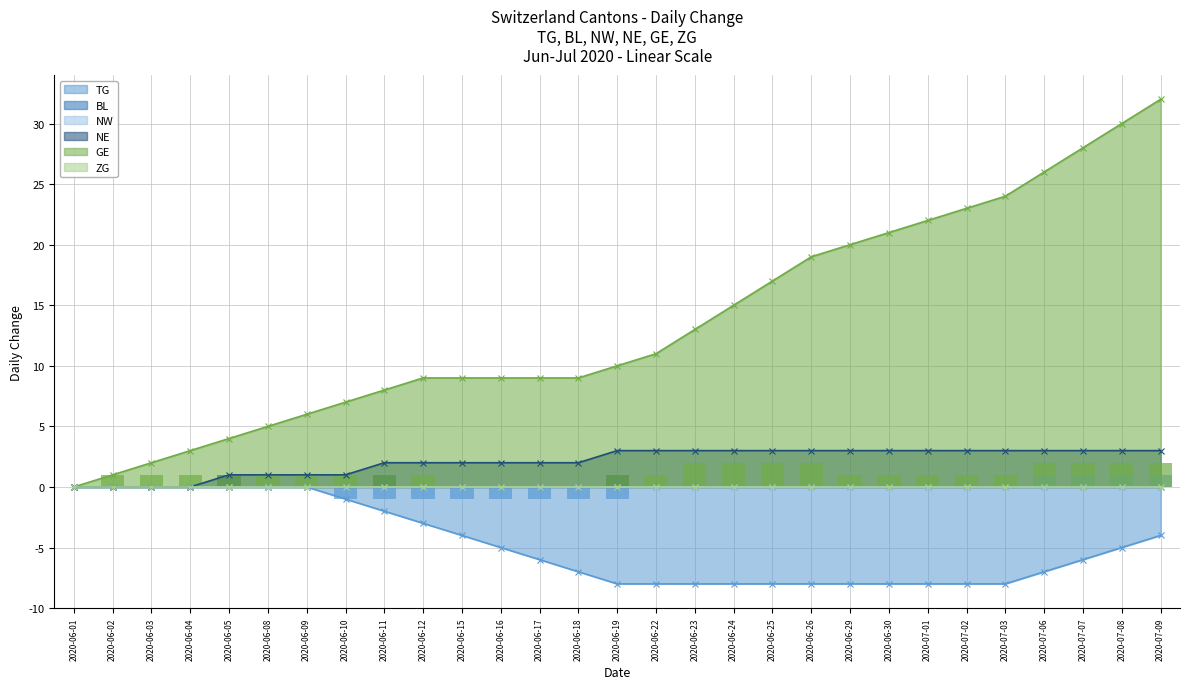

What position from the left is 2020-06-29?

21